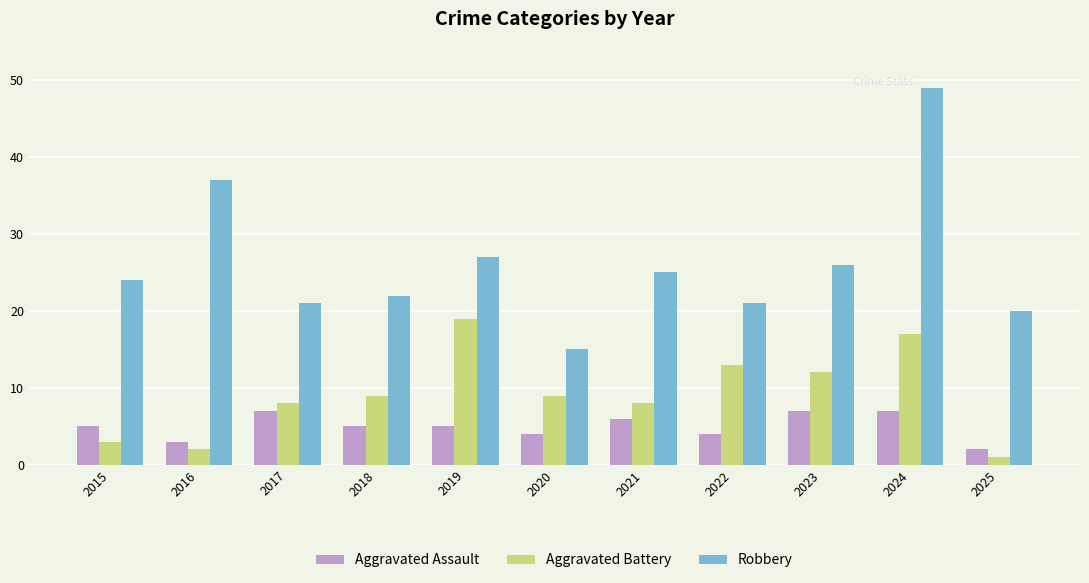

How many data points does each series have?

11